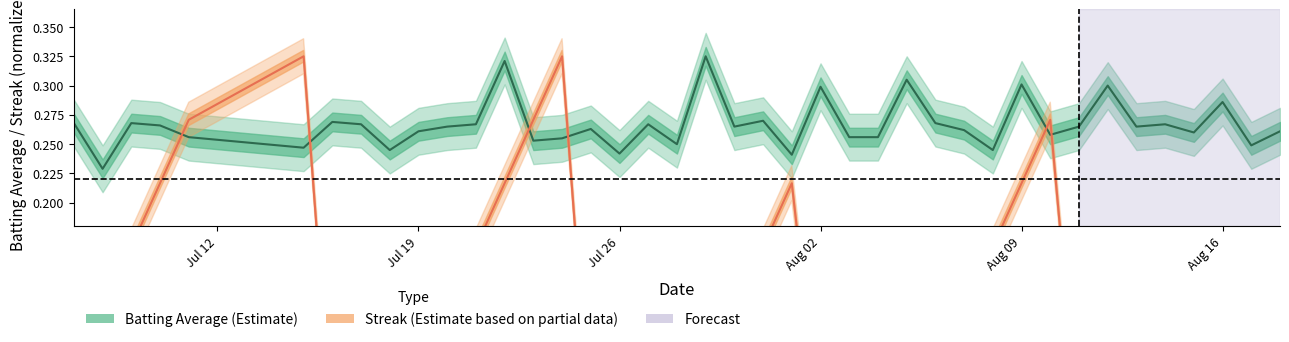

Read the streak value at Aug 09.

0.2